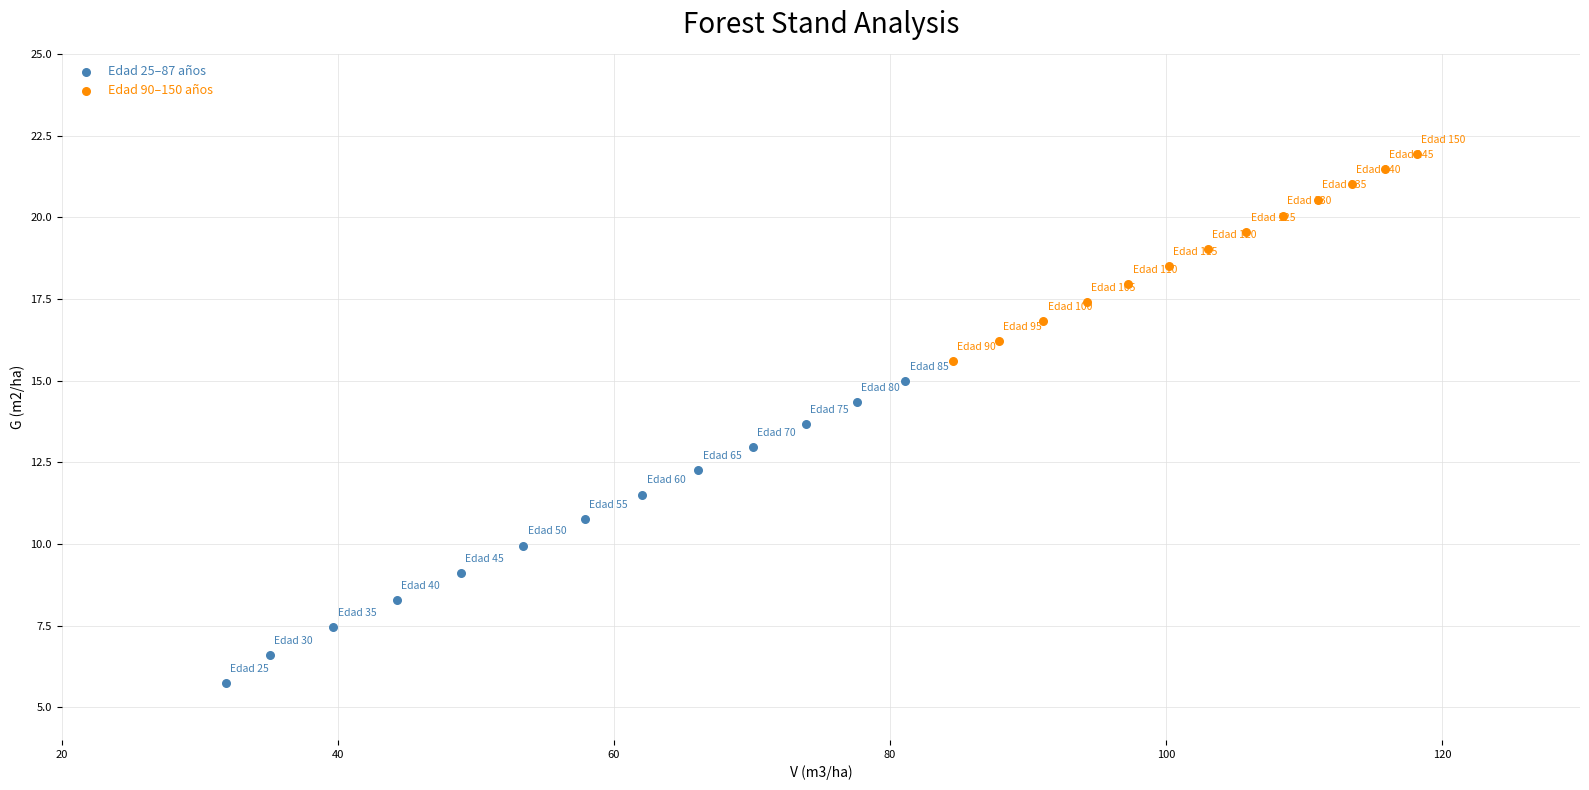

What are all the series names shown in the legend?

Edad 25–87 años, Edad 90–150 años